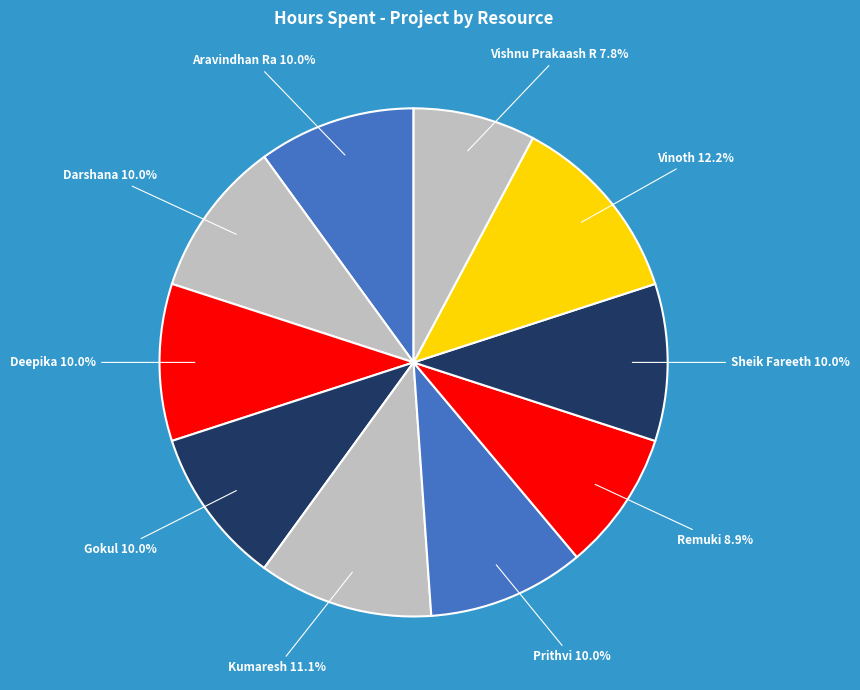

Does Deepika represent more than half of the total?

No